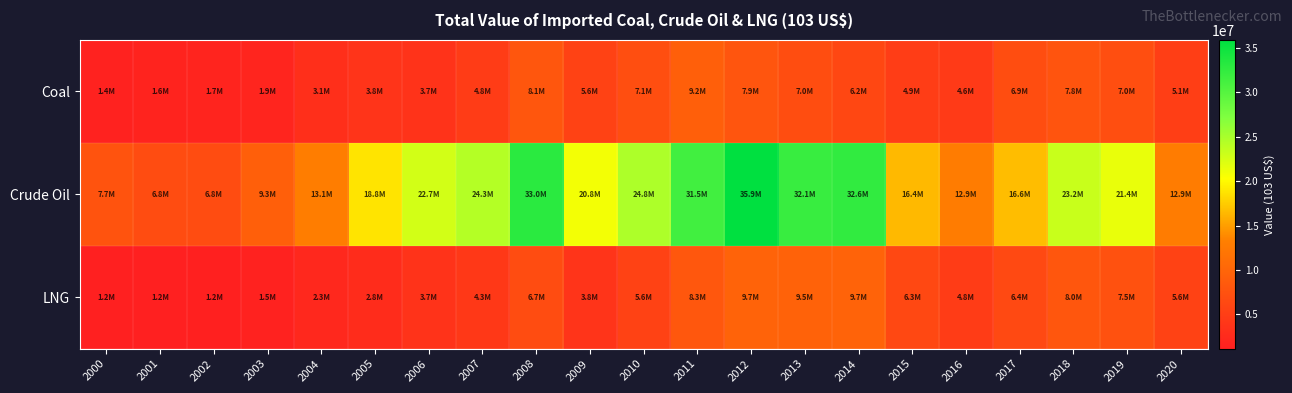

Reading left to right, transcribe all the data shown in this chart.

Coal: 2000=1425290.0	2001=1619937.8	2002=1744810.5	2003=1887734.1	2004=3076162.6	2005=3828008.0	2006=3685329.8	2007=4789753.2	2008=8108885.4	2009=5561263.6	2010=7073235.8	2011=9213922.8	2012=7940023.2	2013=6972079.4	2014=6155053.8	2015=4935888.0	2016=4604368.5	2017=6912344.0	2018=7779760.9	2019=6999241.7	2020=5065020.0
Crude Oil: 2000=7703803.2	2001=6772801.4	2002=6782675.7	2003=9260602.0	2004=13065150.9	2005=18828237.4	2006=22688213.5	2007=24340830.3	2008=33032951.5	2009=20837209.9	2010=24761389.1	2011=31453679.1	2012=35891066.8	2013=32064316.8	2014=32560713.0	2015=16425103.2	2016=12882399.5	2017=16641817.6	2018=23207088.6	2019=21394752.6	2020=12862299.3
LNG: 2000=1150709.3	2001=1182819.6	2002=1243858.3	2003=1507386.3	2004=2263372.1	2005=2842614.3	2006=3680804.0	2007=4279425.2	2008=6715622.2	2009=3829511.3	2010=5600718.7	2011=8267446.2	2012=9717464.8	2013=9548248.5	2014=9704677.6	2015=6311903.5	2016=4839747.6	2017=6399274.7	2018=8018959.8	2019=7504676.0	2020=5555320.9